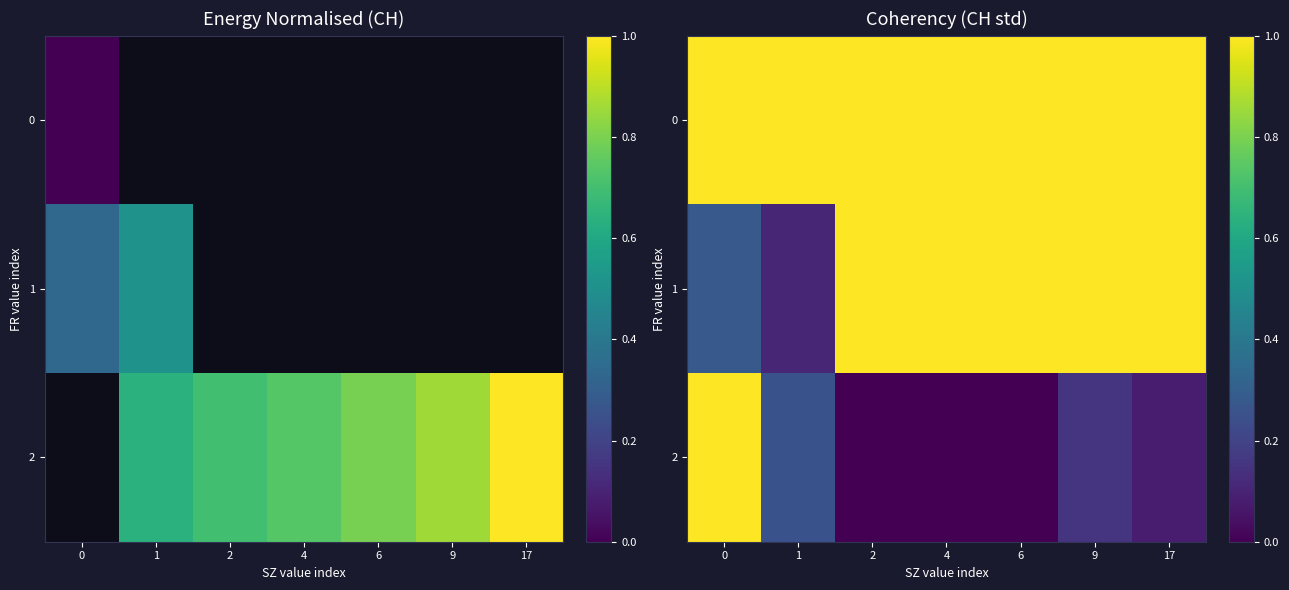

Rank the series by their maximum value, from highest to lowest.

0, 1, 2